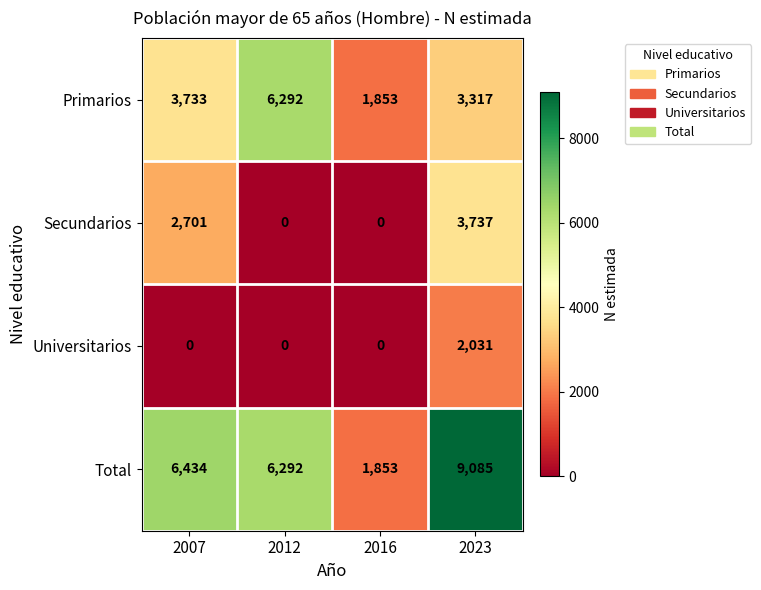

Which series has the largest range (max minus min)?

Total